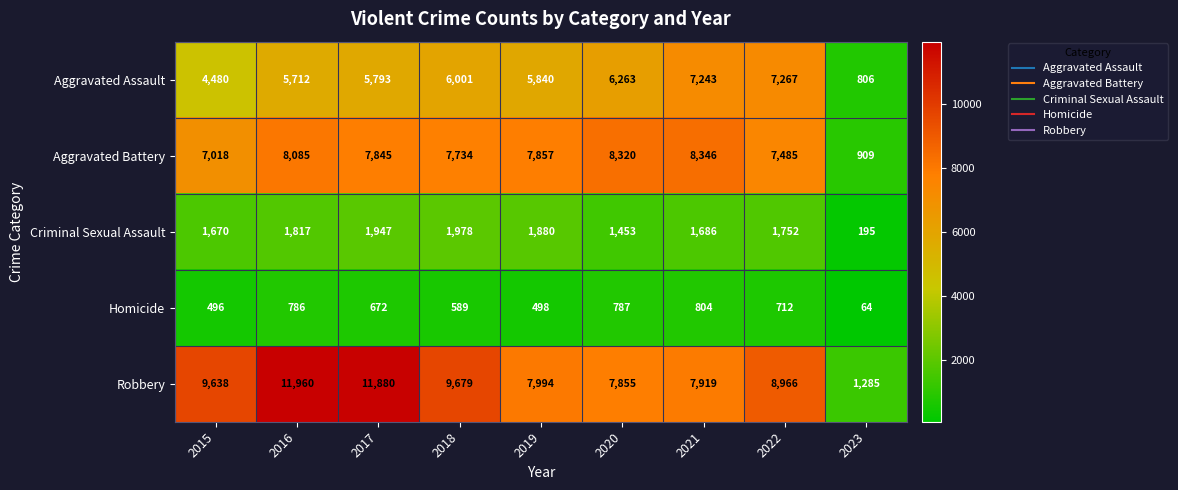

At which category does the chart reach its minimum across all series?

2023